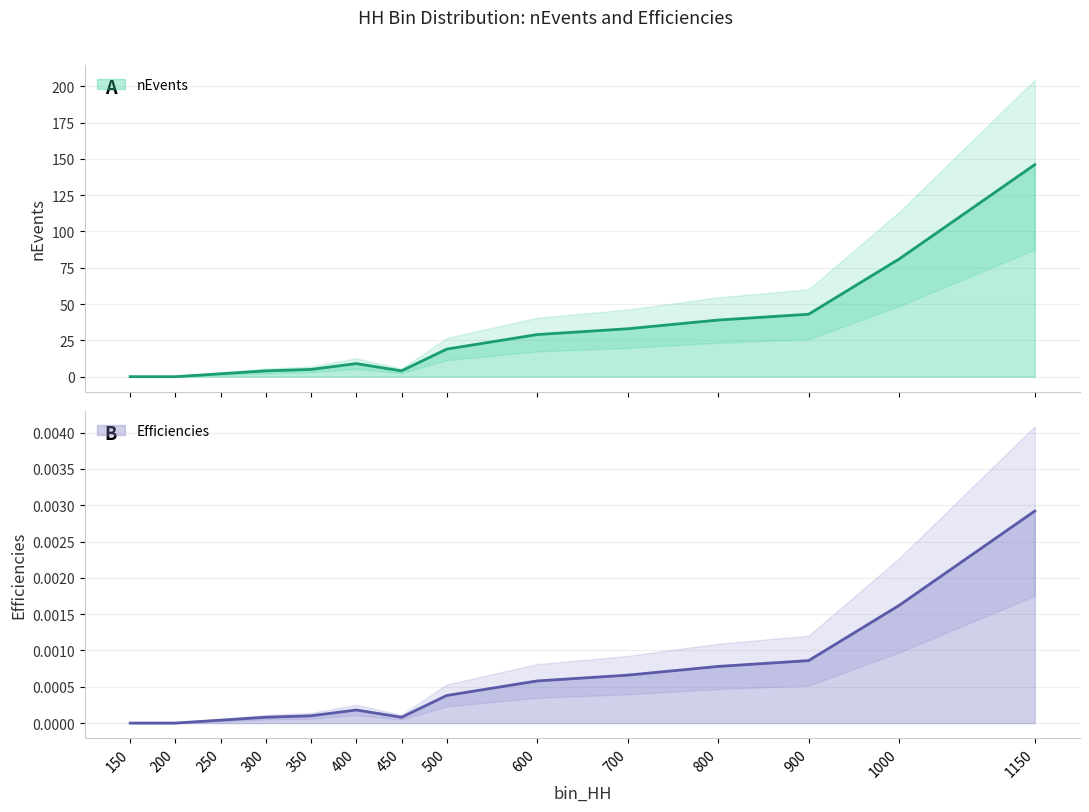

What is the maximum value shown in the chart?

146.0